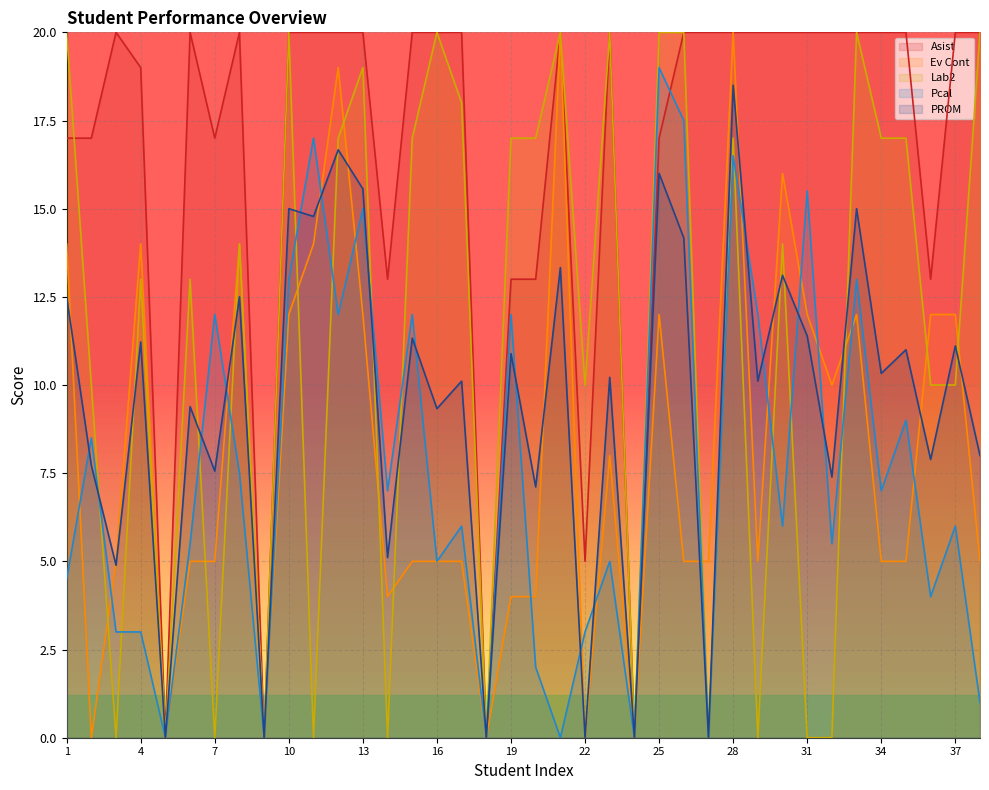

Reading right to left, list all the values displayed in this chart.

Asist: 38=20.0	37=20.0	36=13.0	35=20.0	34=20.0	33=20.0	32=20.0	31=20.0	30=20.0	29=20.0	28=20.0	27=20.0	26=20.0	25=17.0	24=0.0	23=20.0	22=5.0	21=20.0	20=13.0	19=13.0	18=0.0	17=20.0	16=20.0	15=20.0	14=13.0	13=20.0	12=20.0	11=20.0	10=20.0	9=0.0	8=20.0	7=17.0	6=20.0	5=0.0	4=19.0	3=20.0	2=17.0	1=17.0
Ev Cont: 38=5.0	37=12.0	36=12.0	35=5.0	34=5.0	33=12.0	32=10.0	31=12.0	30=16.0	29=5.0	28=20.0	27=5.0	26=5.0	25=12.0	24=0.0	23=8.0	22=0.0	21=20.0	20=4.0	19=4.0	18=0.0	17=5.0	16=5.0	15=5.0	14=4.0	13=12.0	12=19.0	11=14.0	10=12.0	9=0.0	8=14.0	7=5.0	6=5.0	5=0.0	4=14.0	3=5.0	2=0.0	1=14.0
Lab2: 38=20.0	37=10.0	36=10.0	35=17.0	34=17.0	33=20.0	32=0.0	31=0.0	30=14.0	29=0.0	28=17.0	27=0.0	26=20.0	25=20.0	24=0.0	23=20.0	22=10.0	21=20.0	20=17.0	19=17.0	18=0.0	17=18.0	16=20.0	15=17.0	14=0.0	13=19.0	12=17.0	11=0.0	10=20.0	9=0.0	8=14.0	7=0.0	6=13.0	5=0.0	4=13.0	3=0.0	2=10.0	1=20.0
Pcal: 38=1.0	37=6.0	36=4.0	35=9.0	34=7.0	33=13.0	32=5.5	31=15.5	30=6.0	29=12.0	28=16.5	27=0.0	26=17.5	25=19.0	24=0.0	23=5.0	22=3.0	21=0.0	20=2.0	19=12.0	18=0.0	17=6.0	16=5.0	15=12.0	14=7.0	13=15.0	12=12.0	11=17.0	10=13.0	9=0.0	8=7.5	7=12.0	6=5.5	5=0.0	4=3.0	3=3.0	2=8.5	1=4.5
PROM: 38=8.0	37=11.1	36=7.9	35=11.0	34=10.3	33=15.0	32=7.4	31=11.4	30=13.1	29=10.1	28=18.5	27=0.0	26=14.2	25=16.0	24=0.0	23=10.2	22=0.0	21=13.3	20=7.1	19=10.9	18=0.0	17=10.1	16=9.3	15=11.3	14=5.1	13=15.6	12=16.7	11=14.8	10=15.0	9=0.0	8=12.5	7=7.6	6=9.4	5=0.0	4=11.2	3=4.9	2=7.7	1=12.5